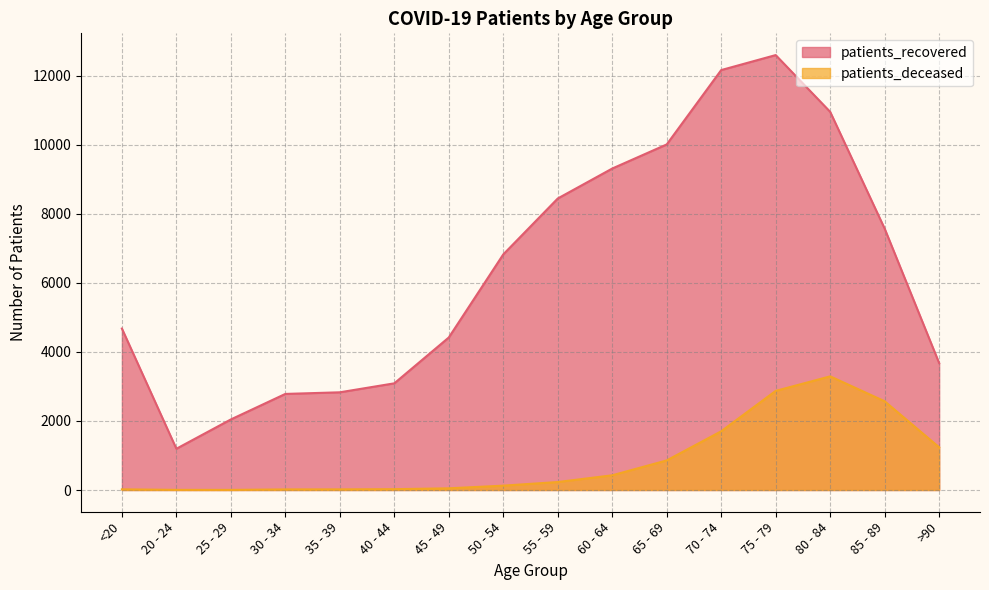

Is it true that patients_deceased equals 19 at <20?

True